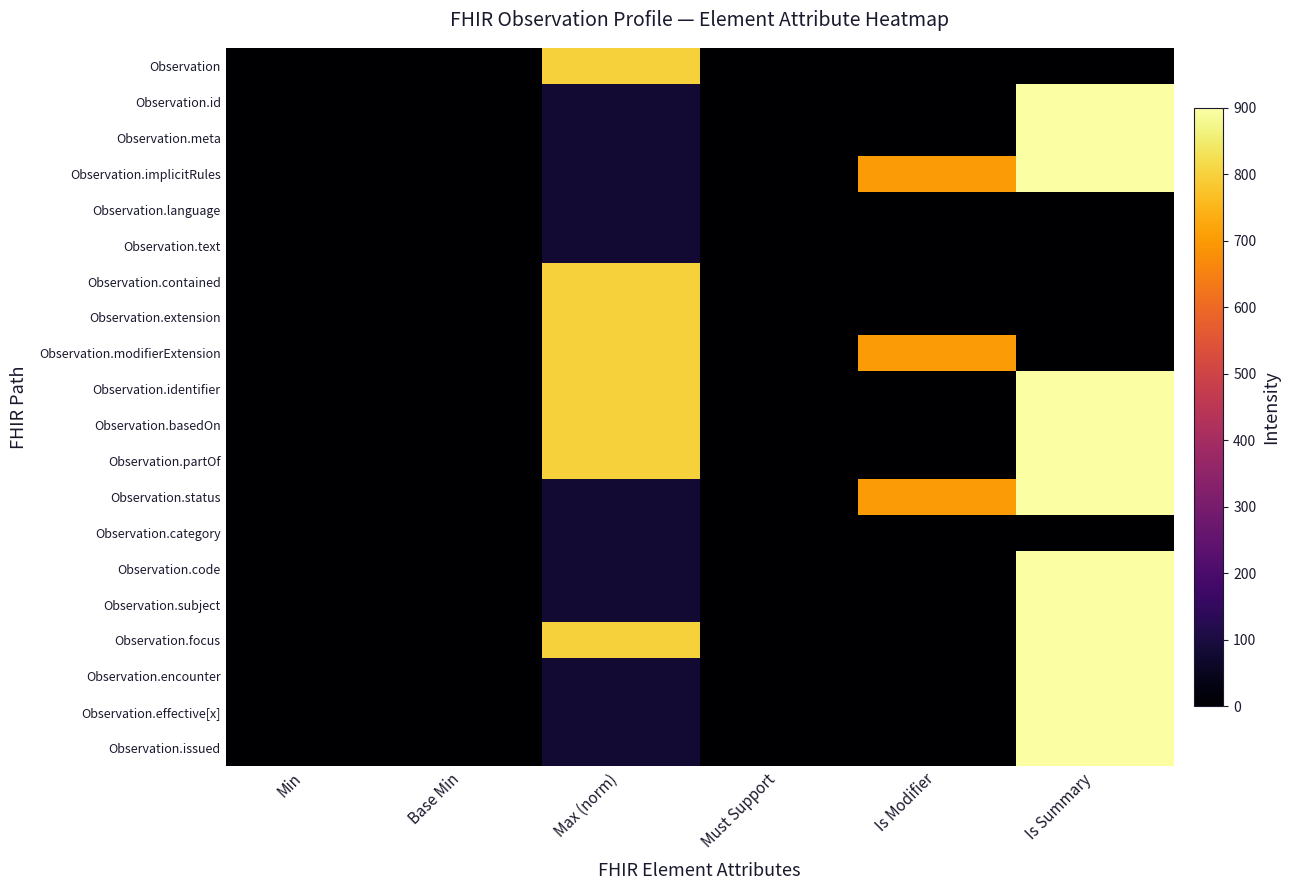

Rank the series at Min from highest to lowest value.

Observation.status, Observation.category, Observation.code, Observation.subject, Observation, Observation.id, Observation.meta, Observation.implicitRules, Observation.language, Observation.text, Observation.contained, Observation.extension, Observation.modifierExtension, Observation.identifier, Observation.basedOn, Observation.partOf, Observation.focus, Observation.encounter, Observation.effective[x], Observation.issued